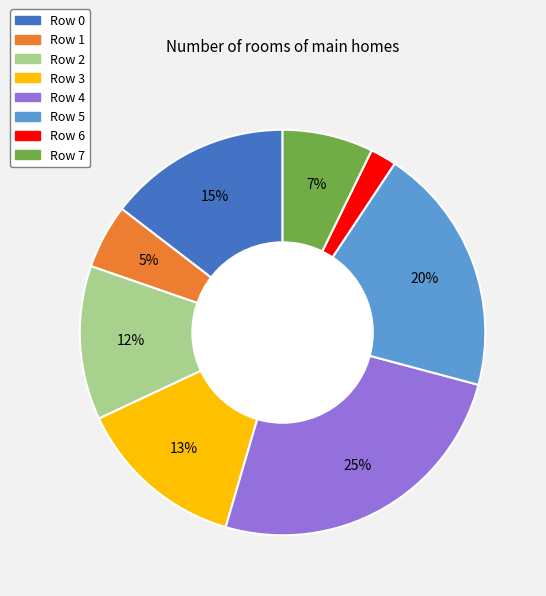

Do Row 3 and Row 6 together represent more than half of the pie?

No